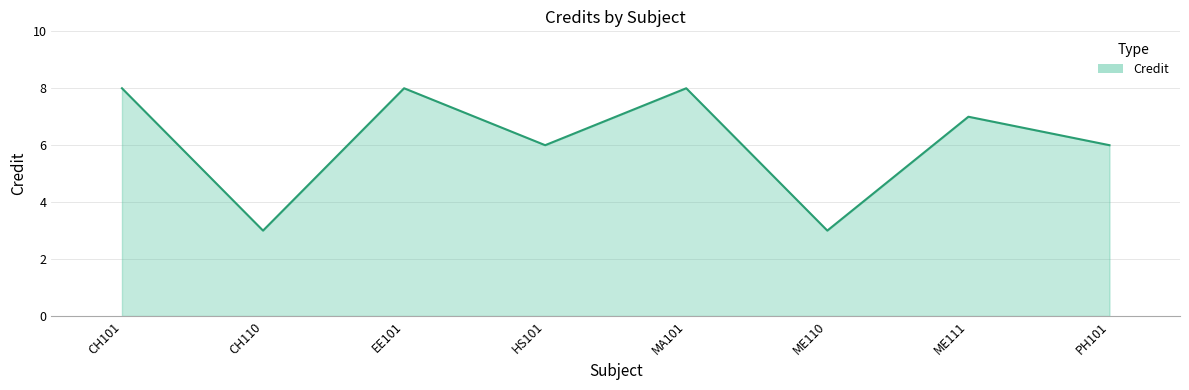

What value does the data have at EE101?

8